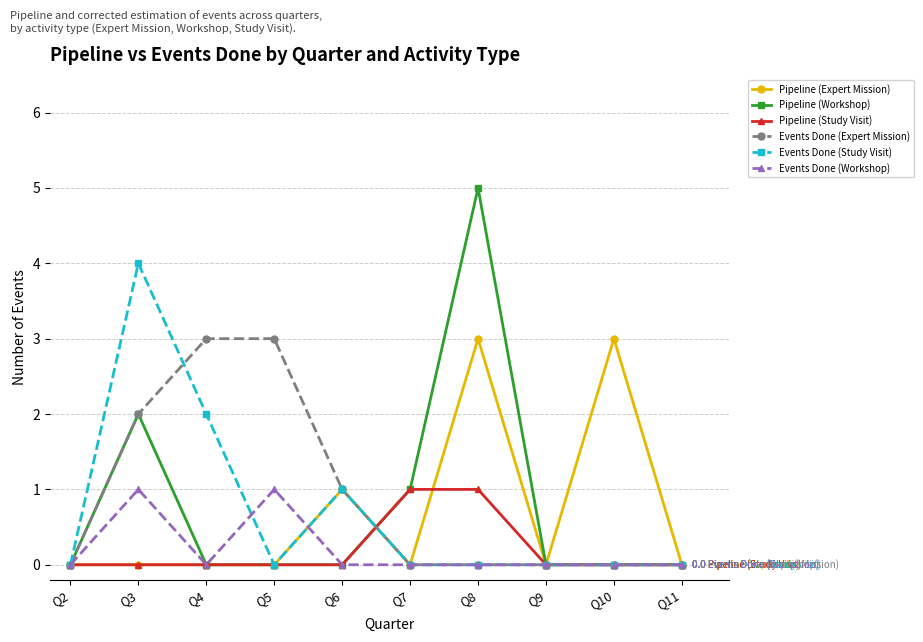

What are all the series names shown in the legend?

Pipeline (Expert Mission), Pipeline (Workshop), Pipeline (Study Visit), Events Done (Expert Mission), Events Done (Study Visit), Events Done (Workshop)